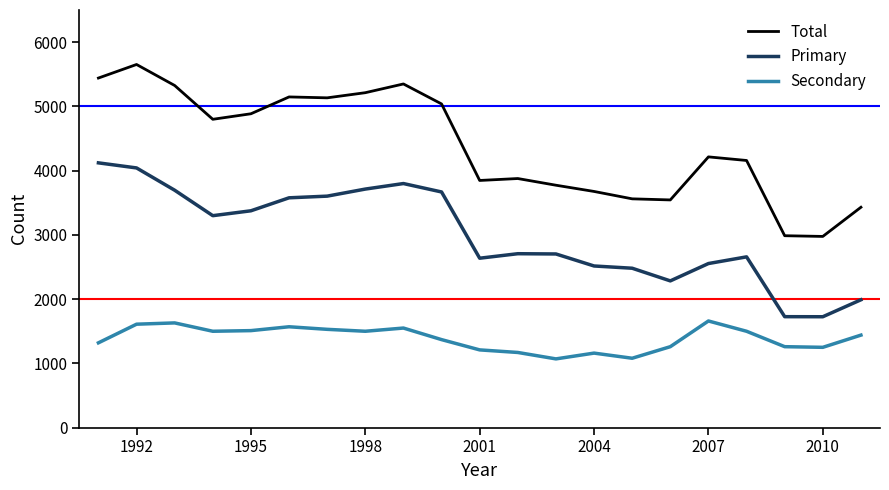

How many categories are shown in the chart?

21